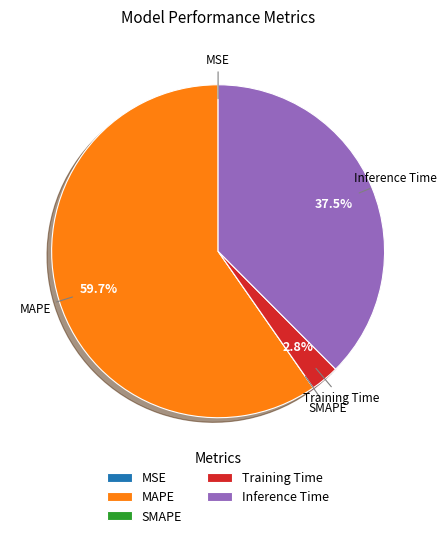

What is the majority slice?

MAPE